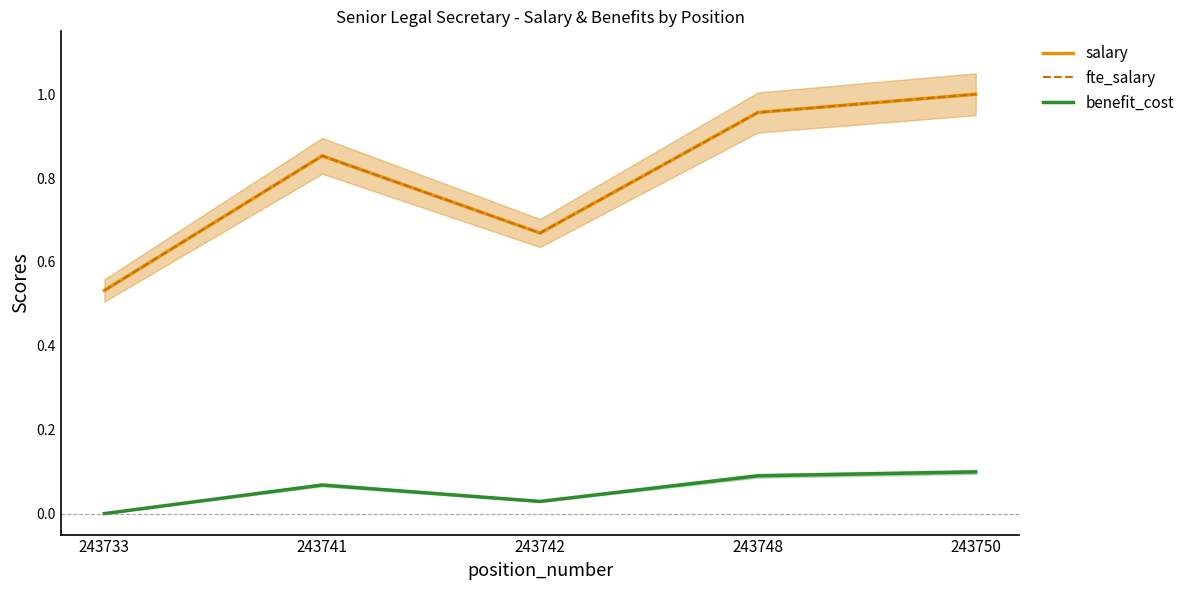

Which series has the largest range (max minus min)?

salary